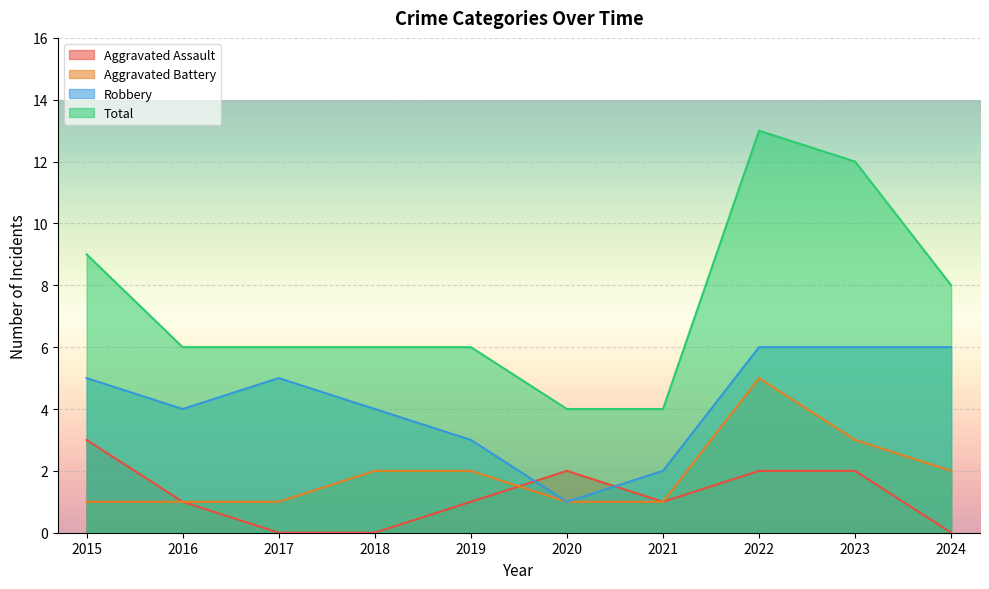

At which category is the sum across all series the highest?

2022